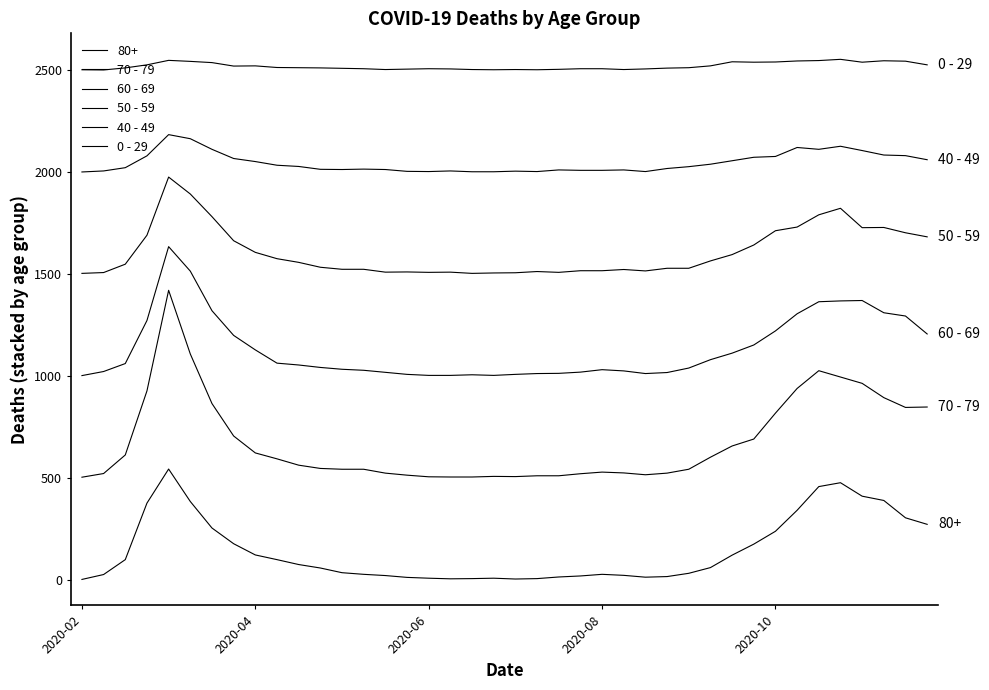

Does the chart have visible grid lines?

No